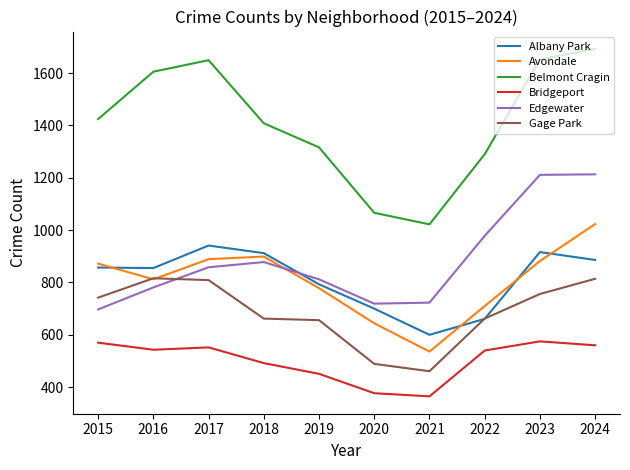

At how many categories does at least one series exceed 456?

10